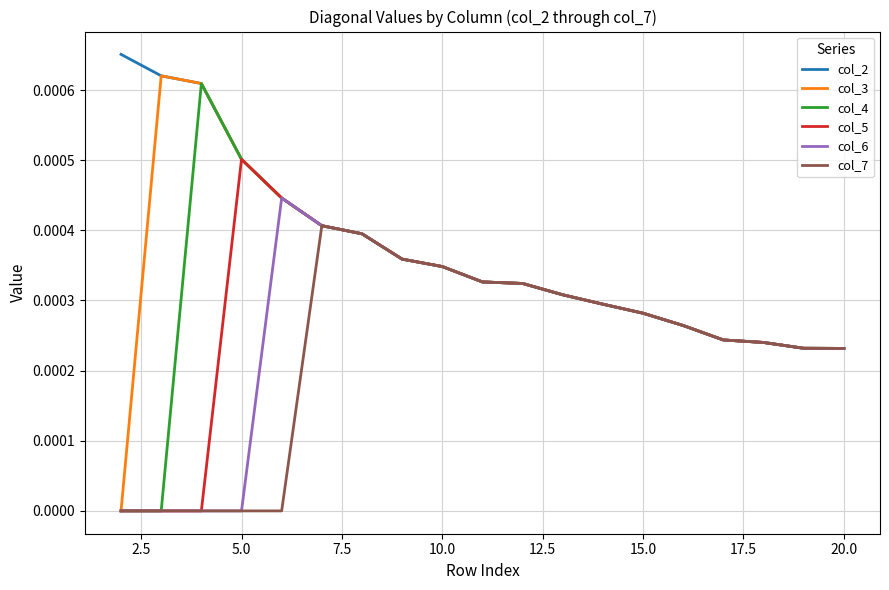

Count the col_4 values in the range 0 to 1.

19